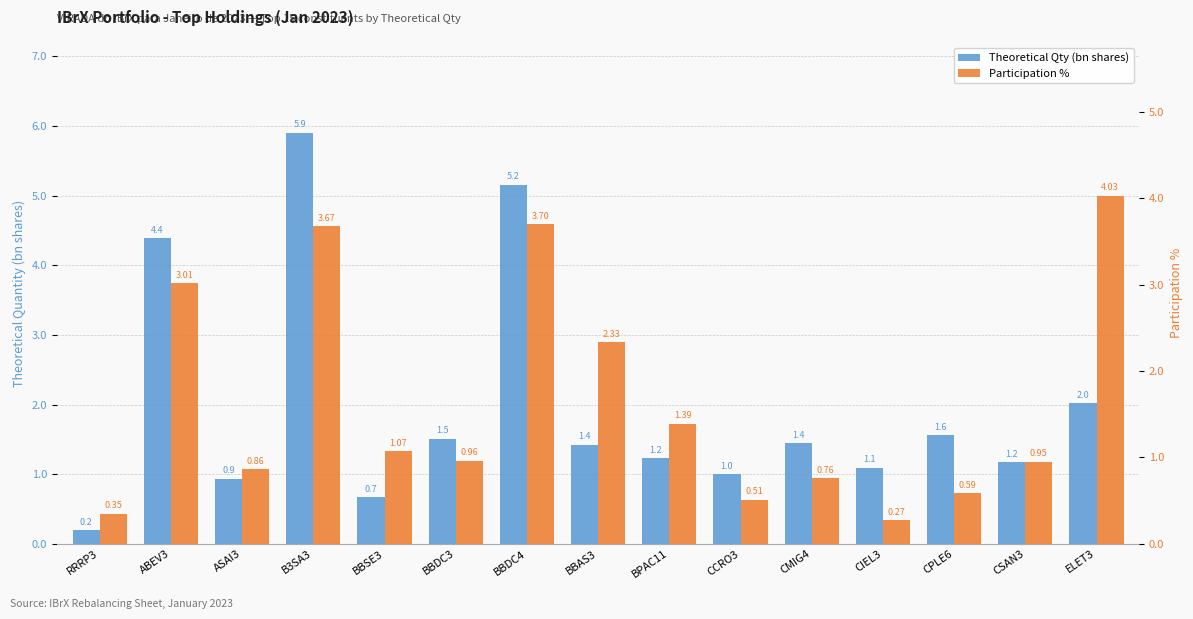

What is the difference between the maximum and minimum values in the Participation % series?

3.8